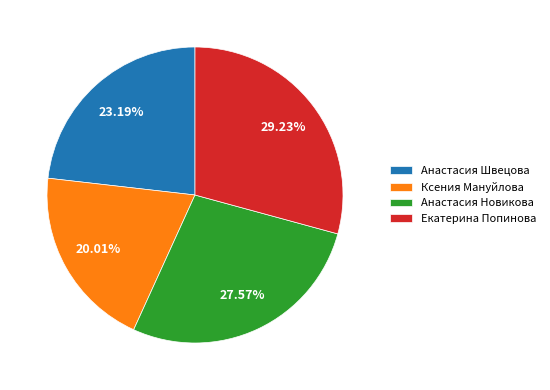

What percentage is the Ксения Мануйлова slice, to the nearest percent?

20%